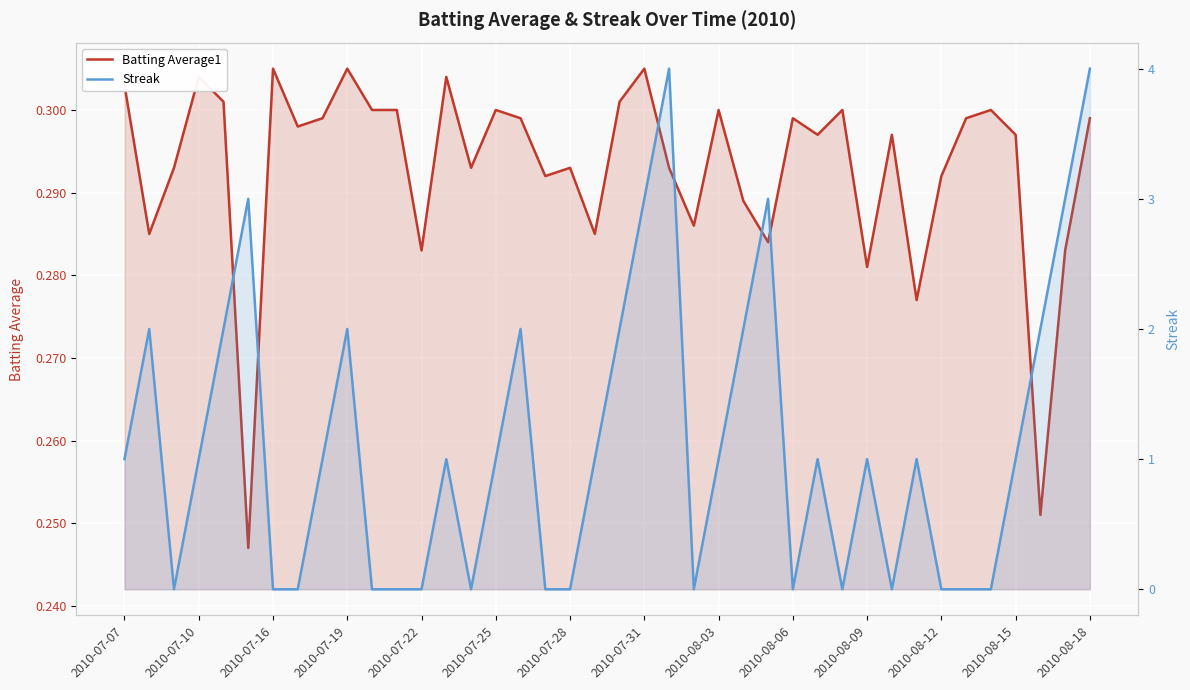

Is the value of Streak at 2010-08-12 greater than the value of Batting Average1 at 2010-07-31?

No